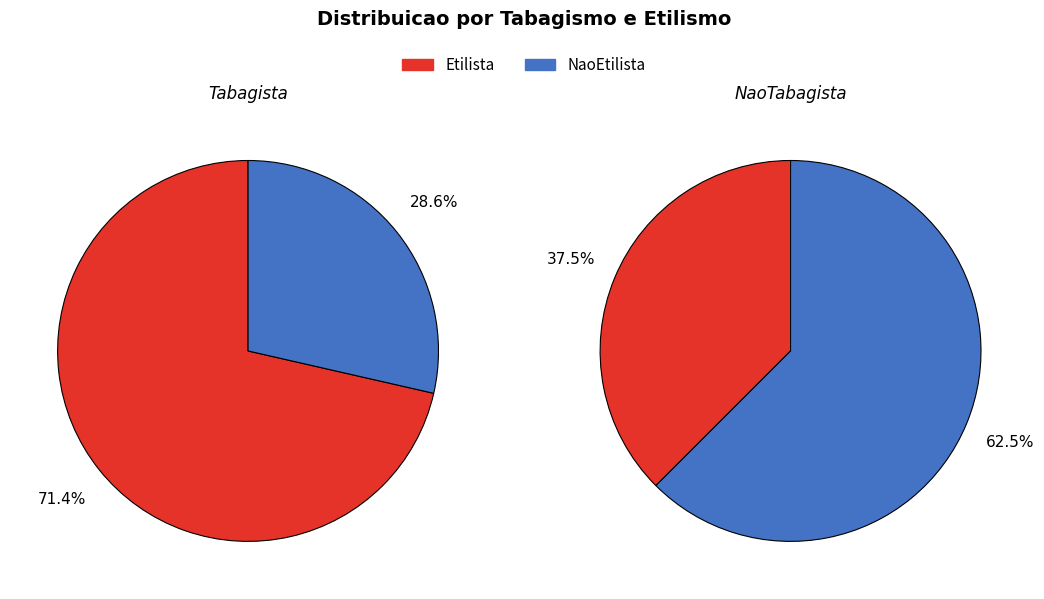

To the nearest percent, what portion does Etilista represent?

38%